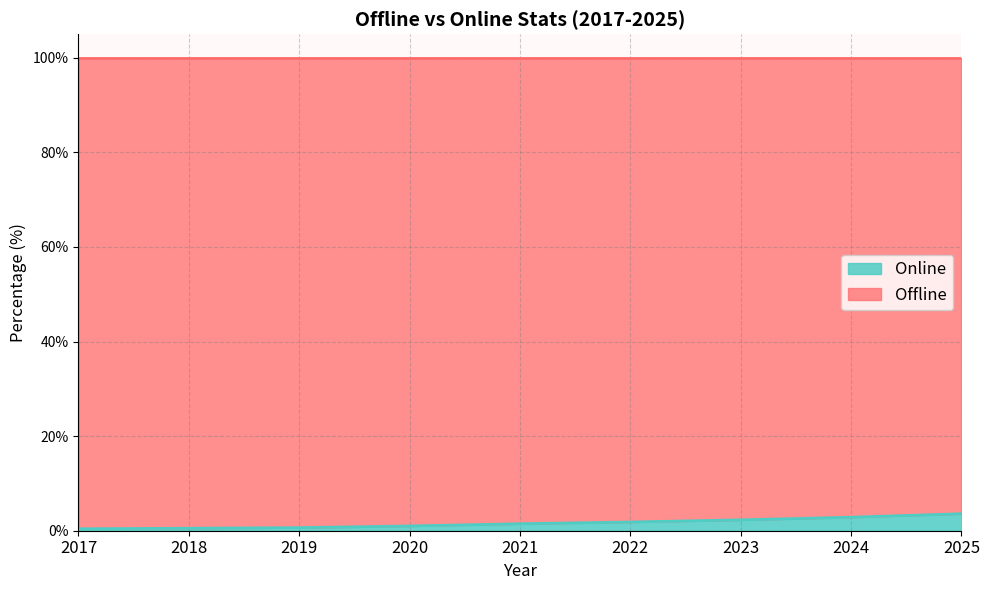

Reading left to right, transcribe all the data shown in this chart.

0.4	0.5	0.7	1.0	1.5	1.8	2.3	2.9	3.6